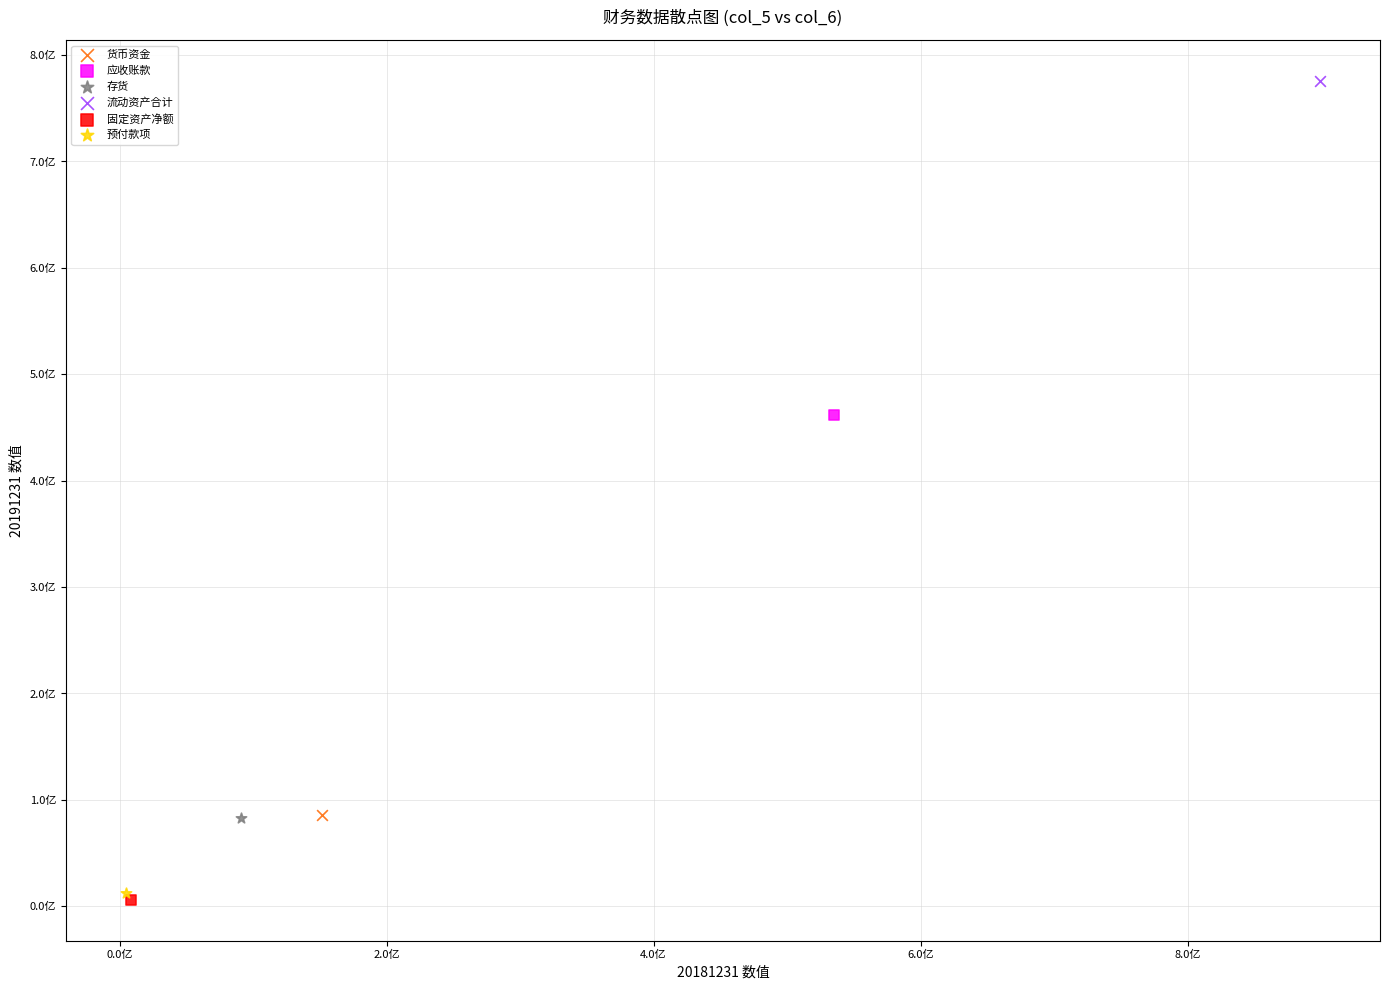

What are all the series names shown in the legend?

货币资金, 应收账款, 存货, 流动资产合计, 固定资产净额, 预付款项